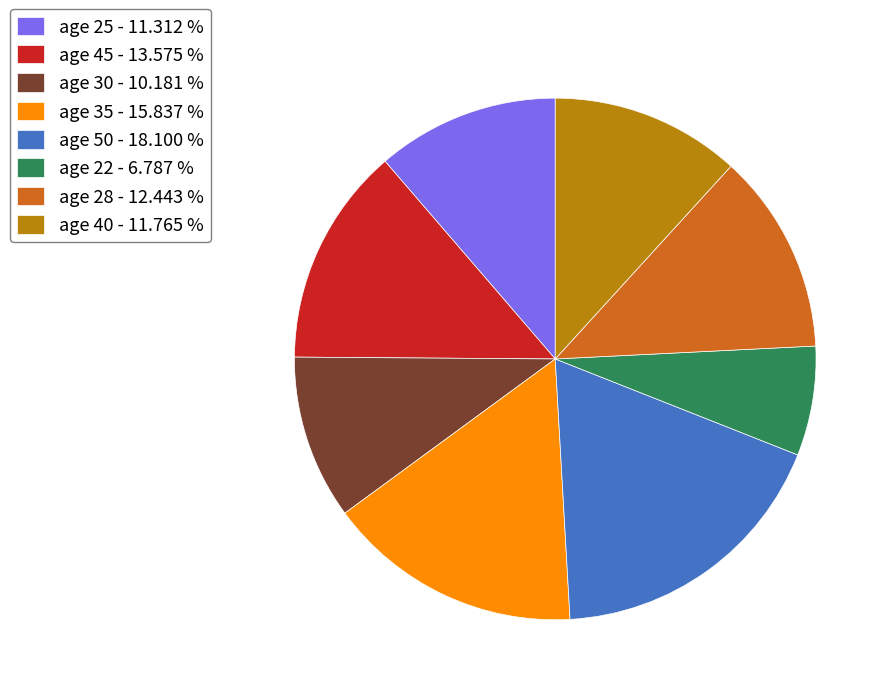

What is the ratio of the value at age 40 - 11.765 % to the value at age 28 - 12.443 %?

0.9